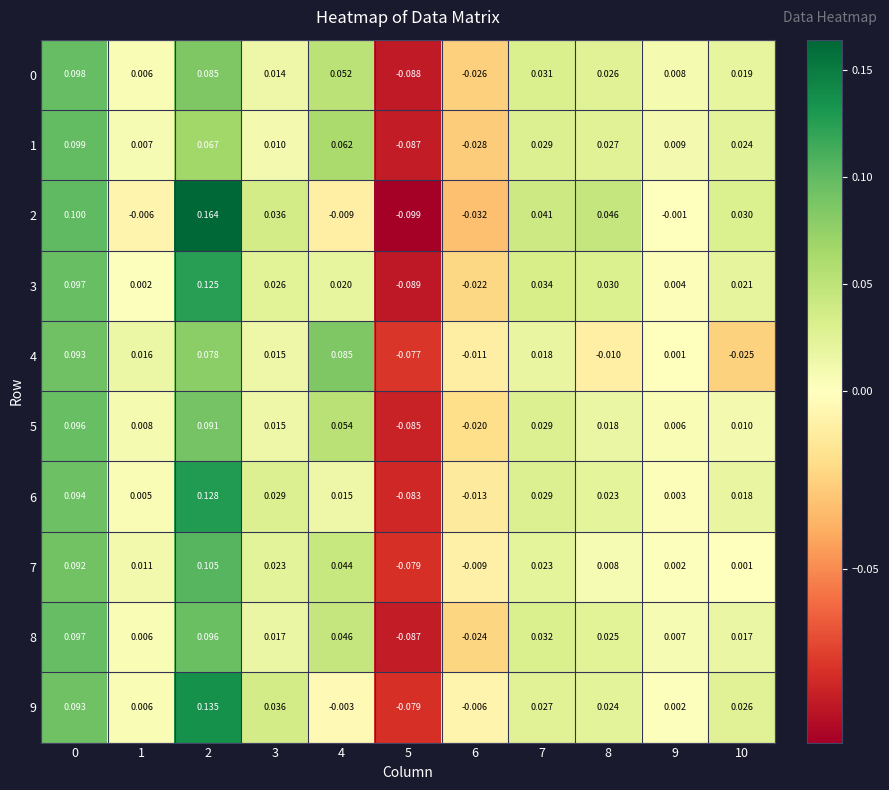

Rank the series by their maximum value, from highest to lowest.

2, 9, 6, 3, 7, 1, 0, 8, 5, 4